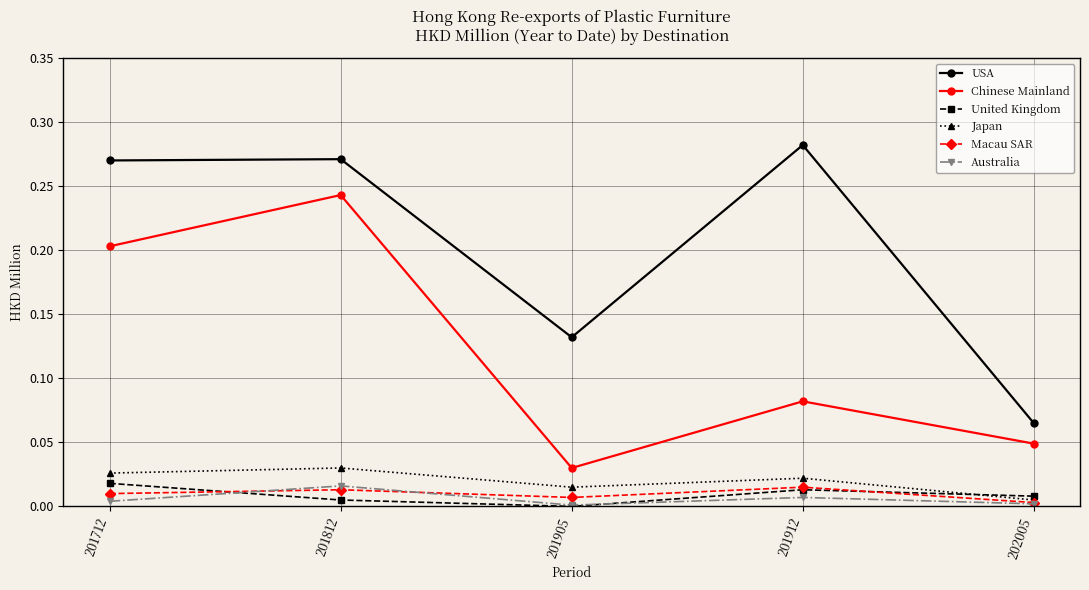

Is the value of Chinese Mainland at 201912 greater than the value of USA at 201905?

No